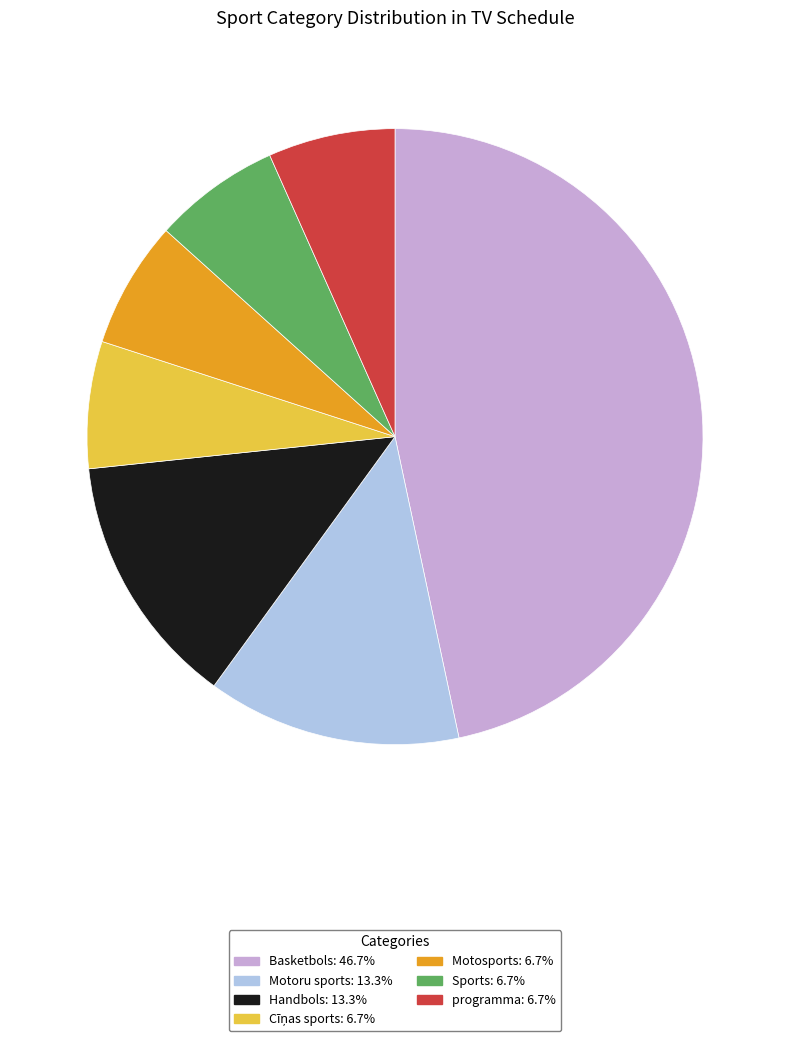

Is the sum of Sports and programma greater than half?

No